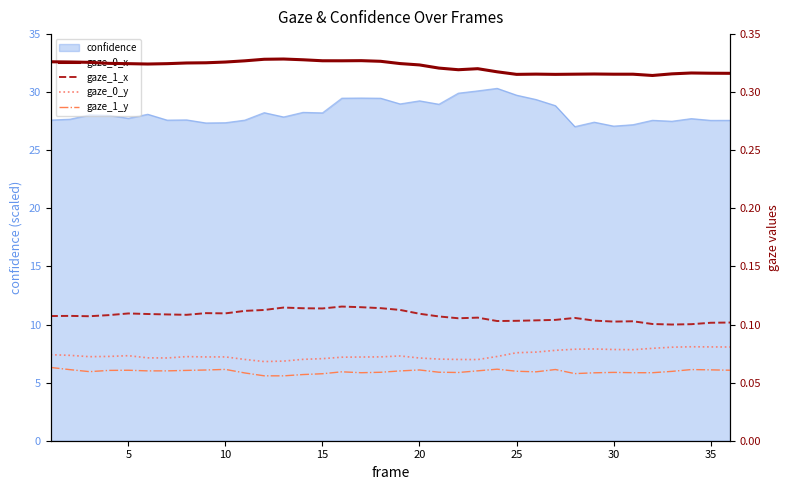

What is the value of the gaze_1_x point at the 34th from the left?

0.1